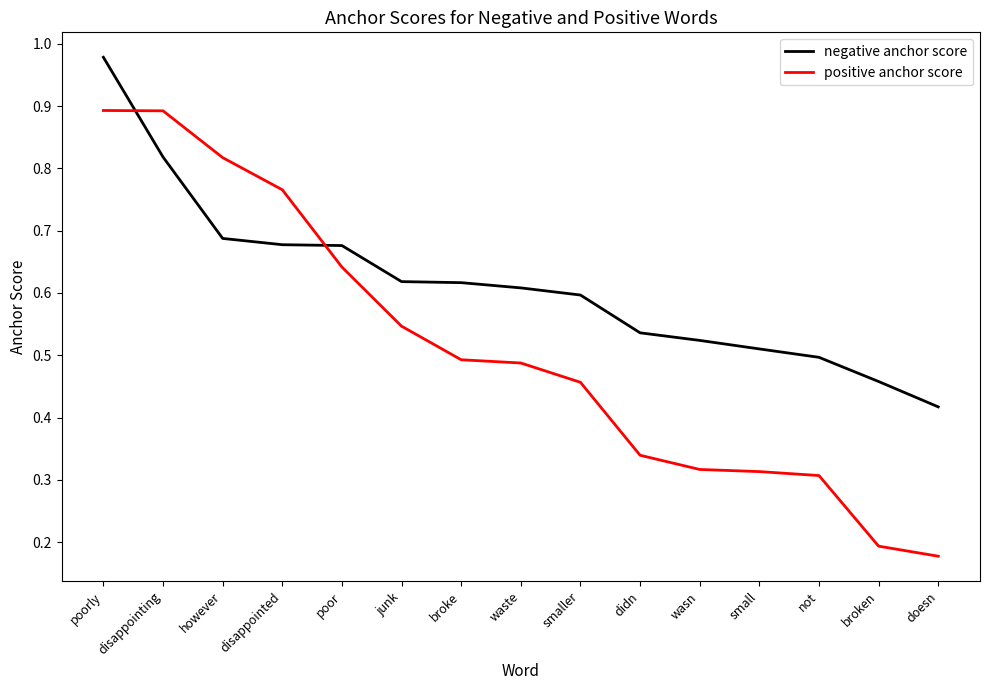

Which category has the lowest value in the negative anchor score series?

doesn